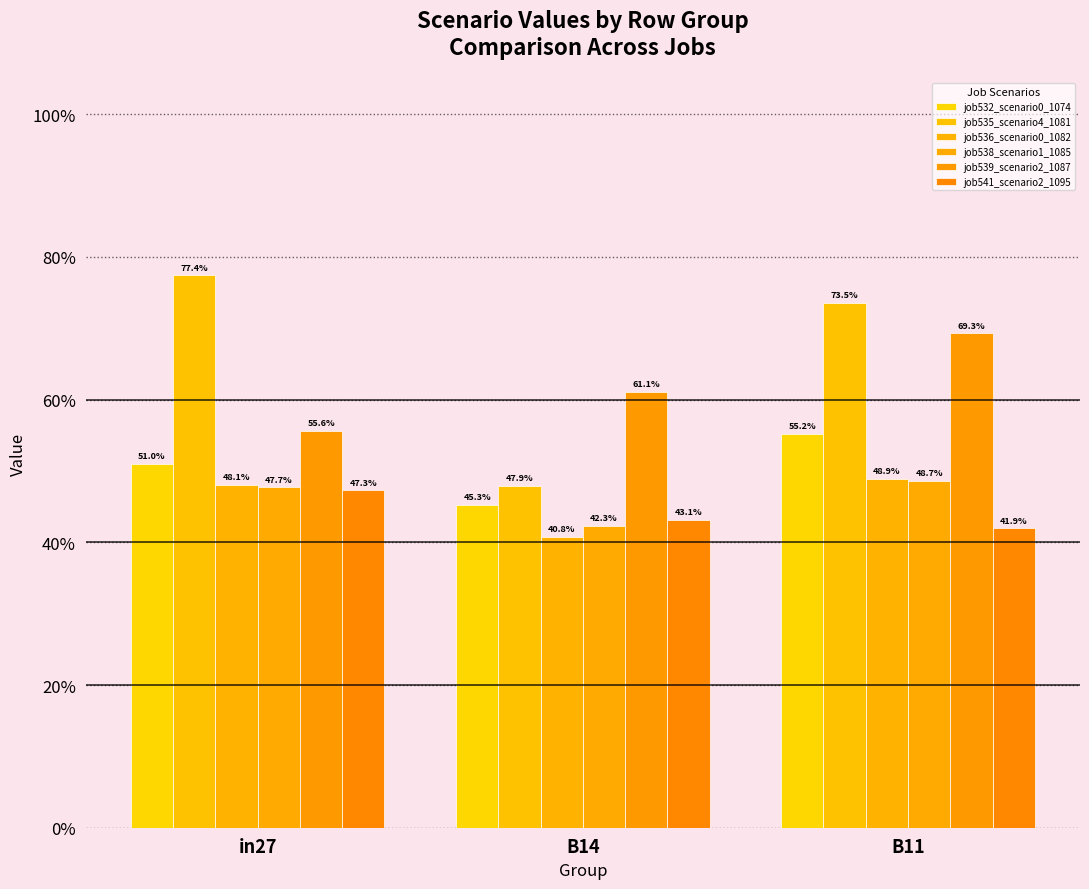

Does the chart contain stacked bars?

No